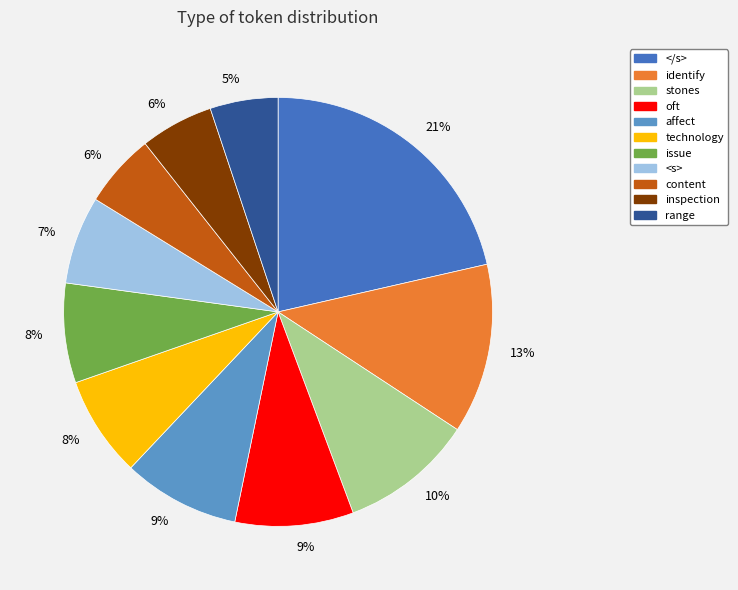

Is there a majority slice in this chart?

No